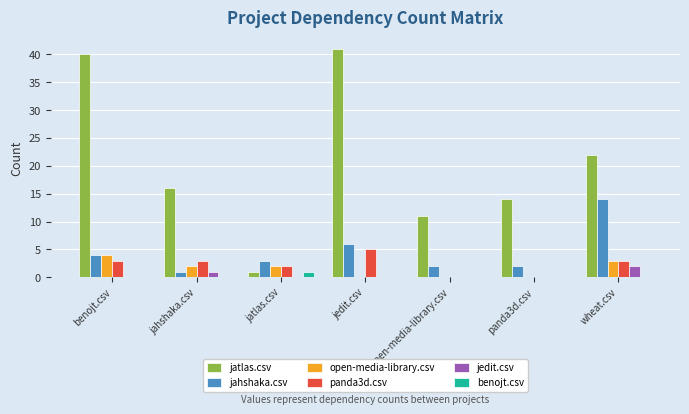

What is the greatest value displayed?

41